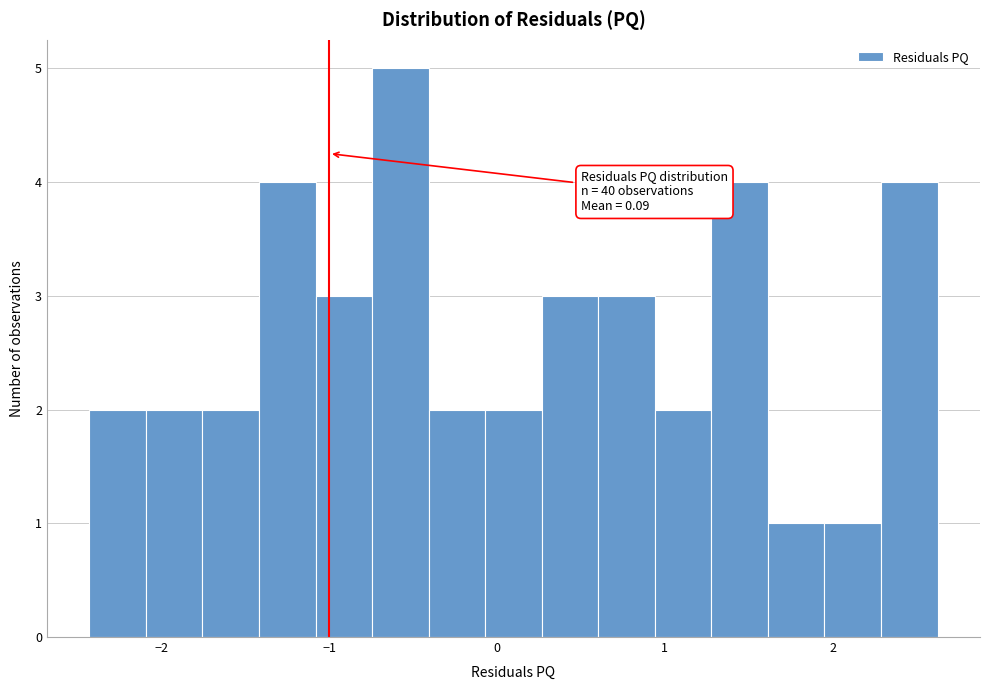

Read against the x-axis, roughly where is the centre of the tallest bar?

-0.6